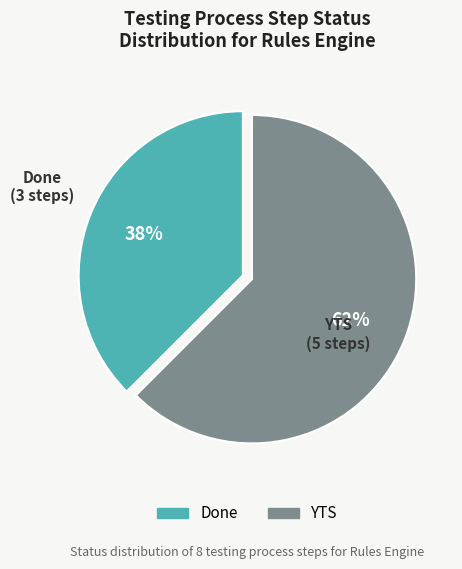

What is the ratio of the value at Done to the value at YTS?

0.6